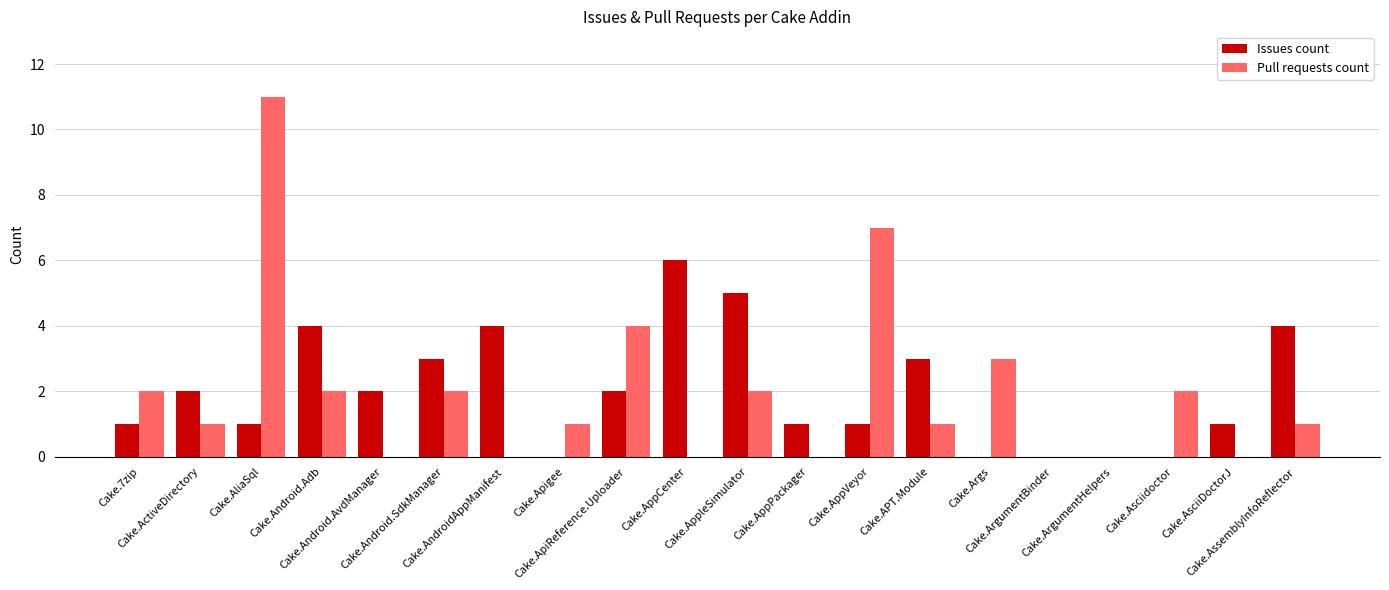

What is the highest value of the Issues count series?

6